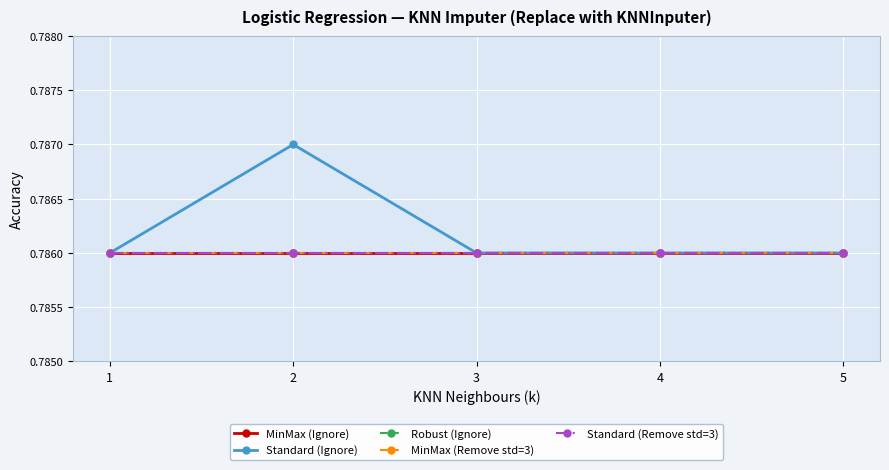

Does the chart have visible grid lines?

Yes